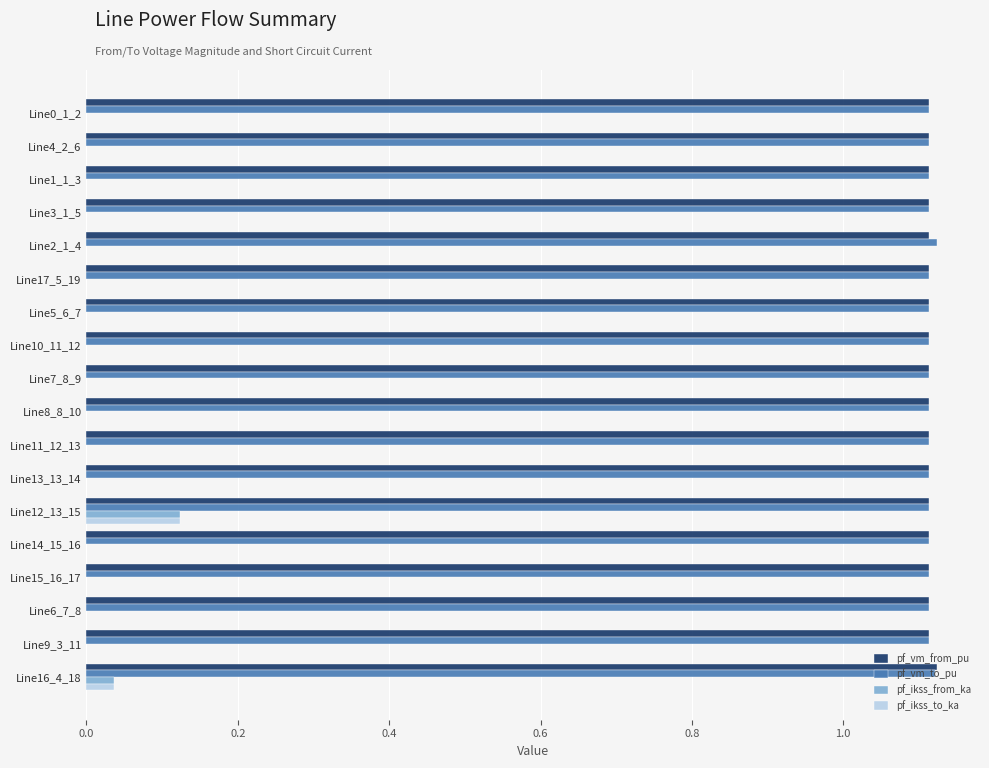

At which label does pf_ikss_from_ka reach its peak?

Line12_13_15